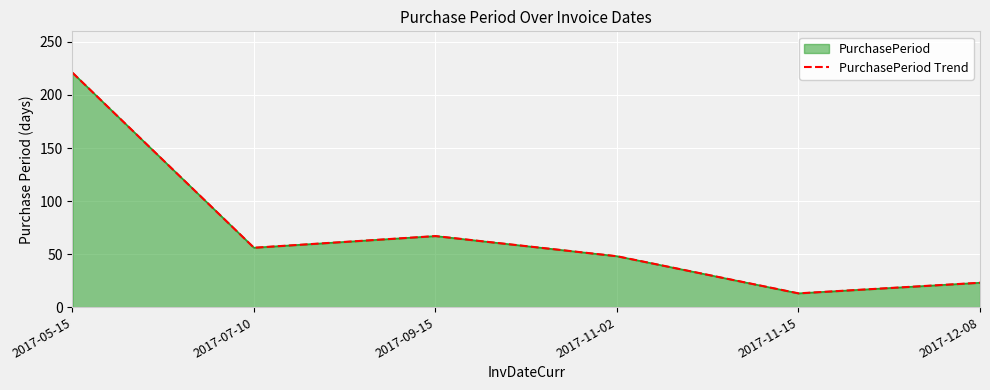

What is the value of the 3rd point from the left?

67